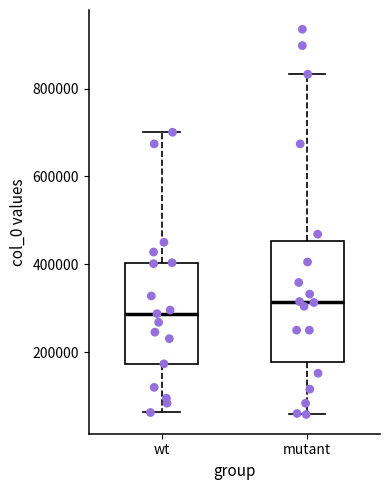

Comparing the boxes themselves (not the whiskers), which one is the tallest?

mutant